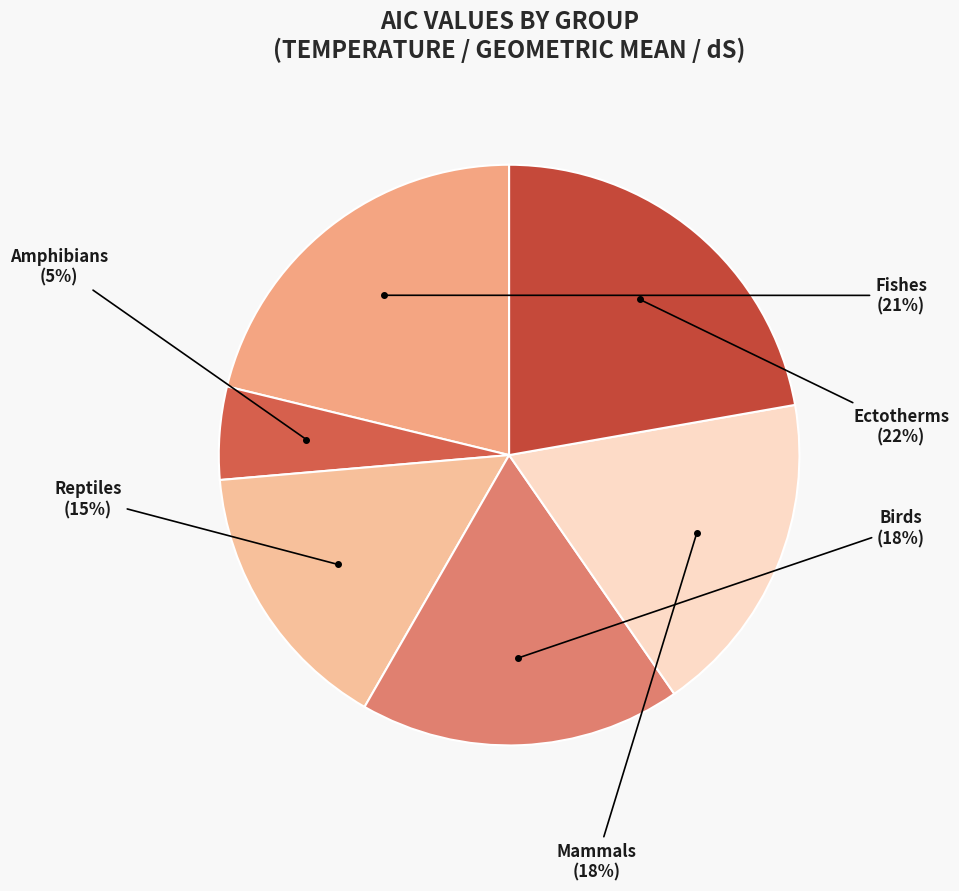

To the nearest percent, what is the difference between the largest and smallest slice percentages?

17%